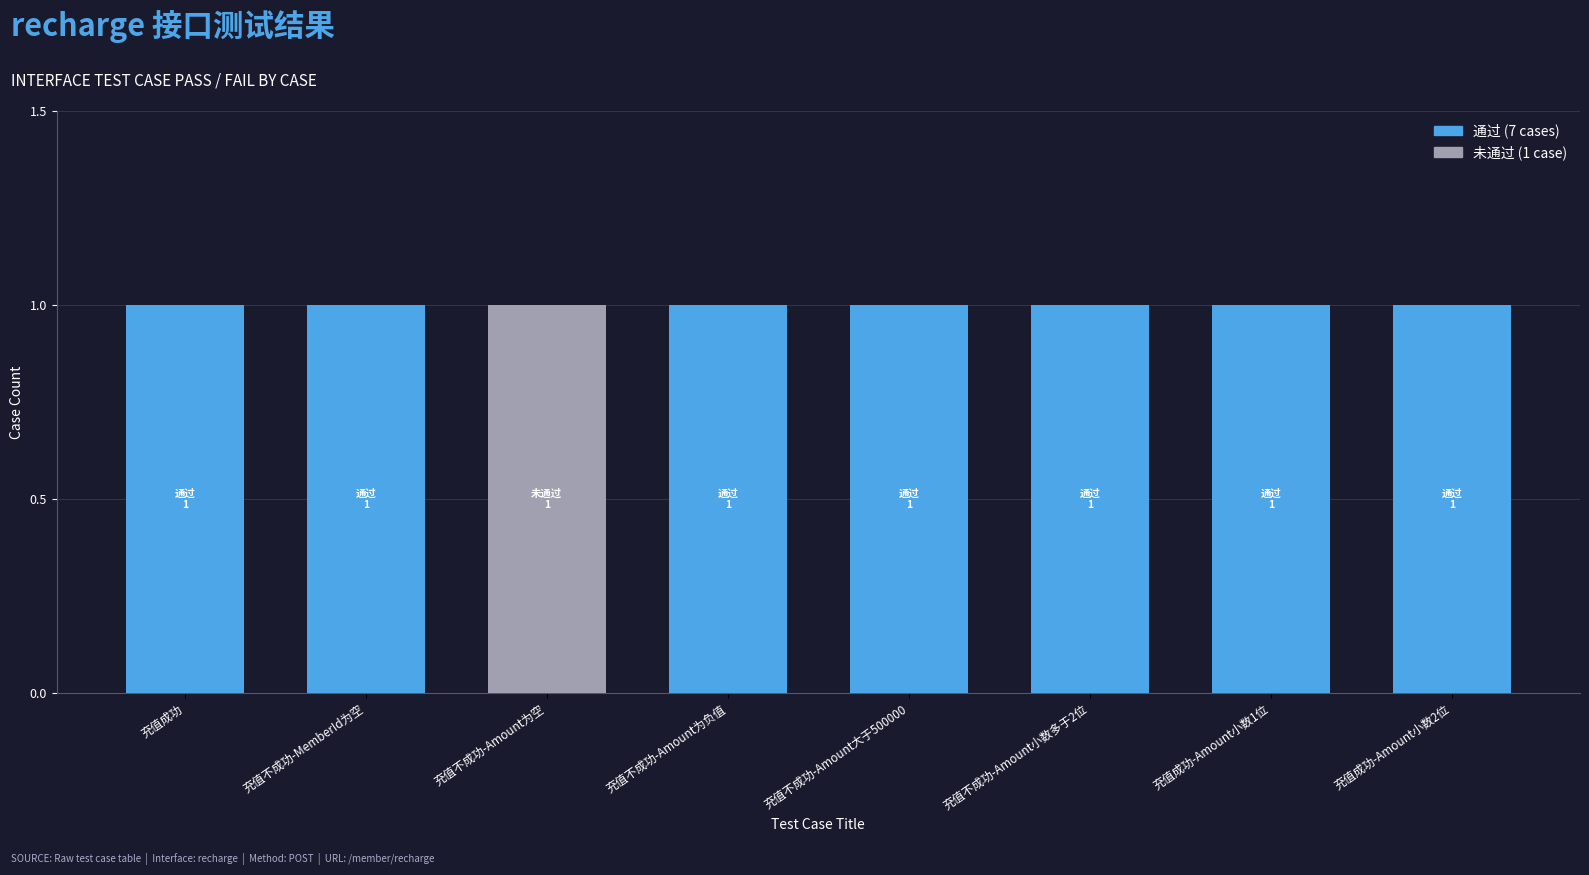

Reading right to left, what are the values for 通过?

充值成功-Amount小数2位=1	充值成功-Amount小数1位=1	充值不成功-Amount小数多于2位=1	充值不成功-Amount大于500000=1	充值不成功-Amount为负值=1	充值不成功-Amount为空=0	充值不成功-MemberId为空=1	充值成功=1